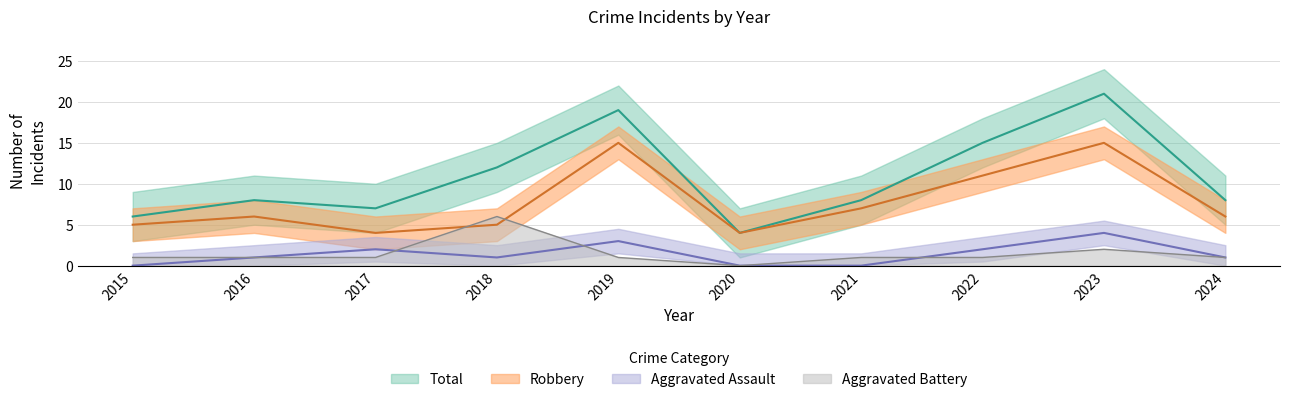

Which series has the largest range (max minus min)?

Total